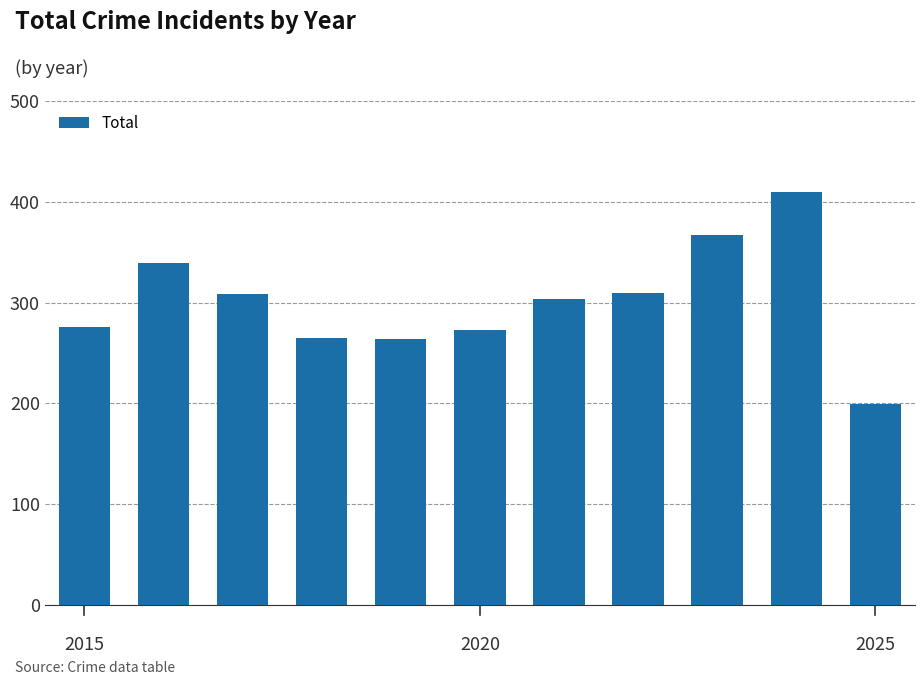

What is the difference between the second highest and minimum values?

168